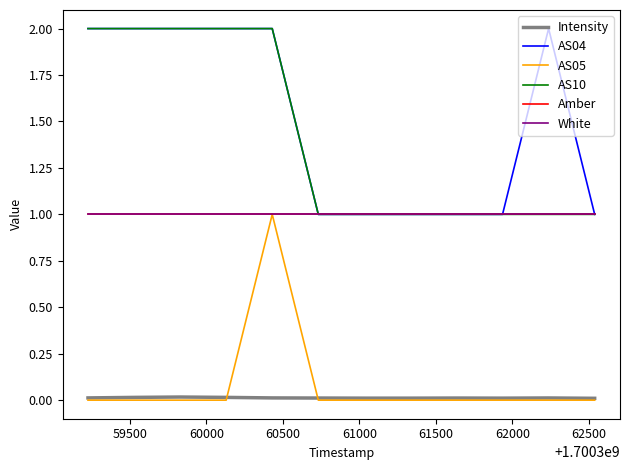

How many interior local peaks does the AS04 series have?

1